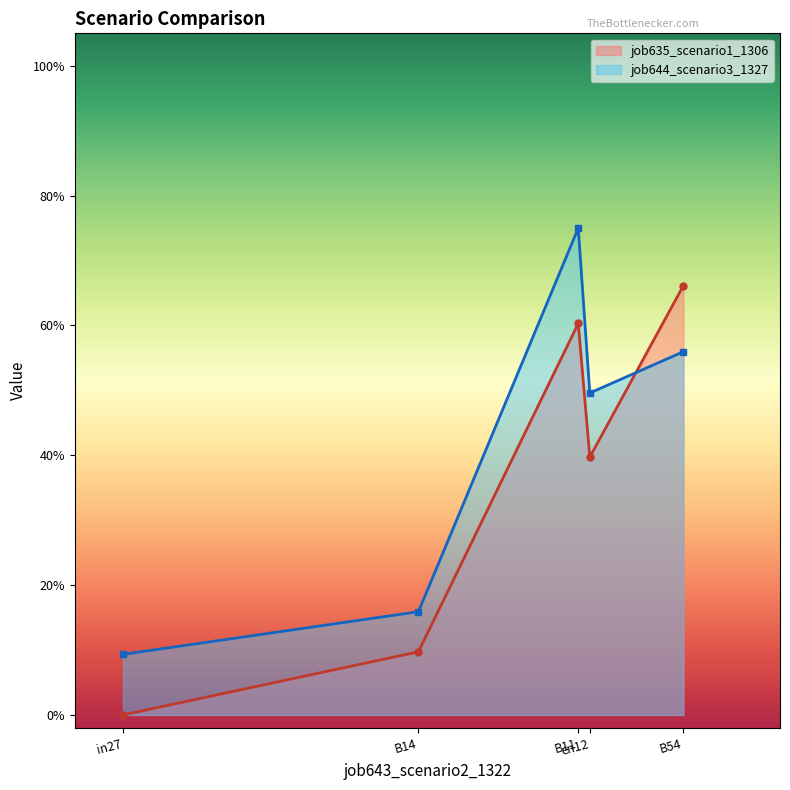

At which category does job644_scenario3_1327 reach its first local peak?

B11